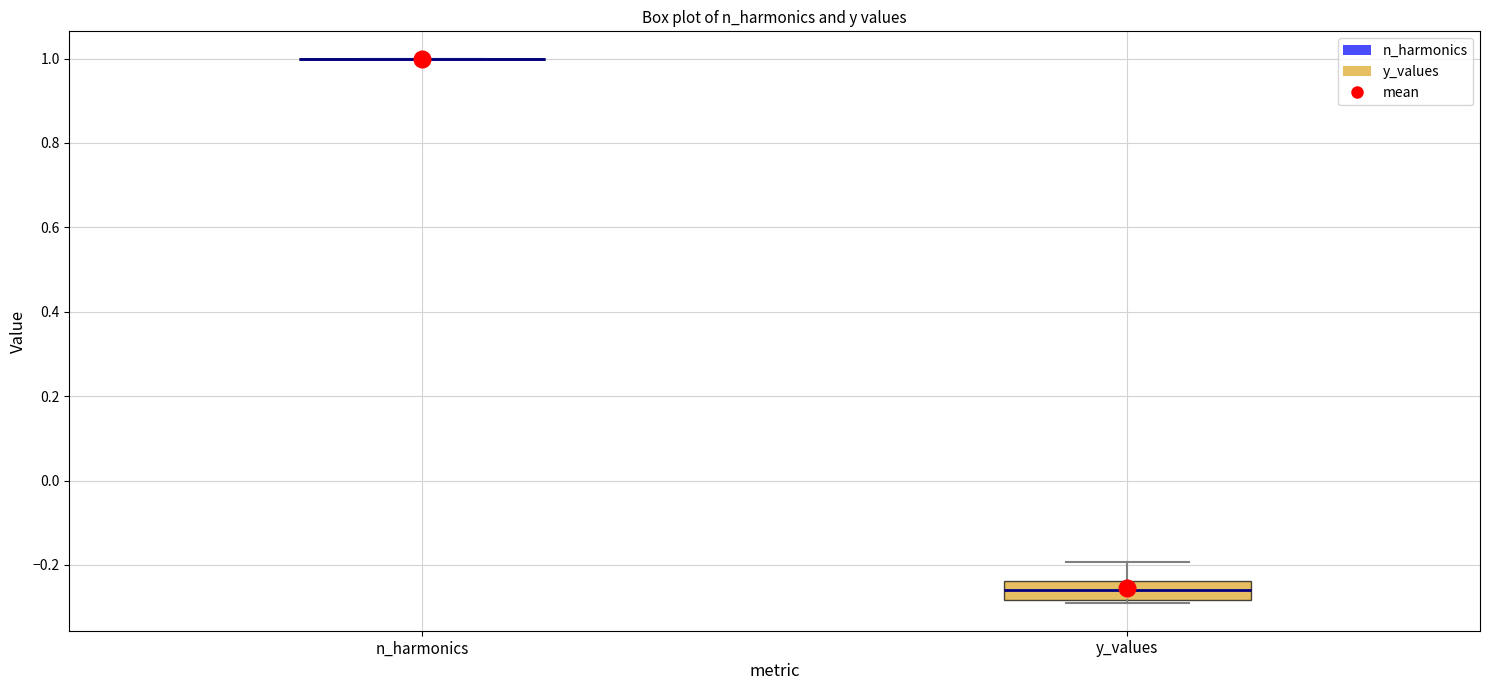

Reading left to right, transcribe this box plot: for each box, give where its median line is, the range the box spans, and where its two whiskers end, as read against the y-axis. The values are not printed on the chart, so give them approximately, as read against the axis.

n_harmonics: box collapsed to a line at 1.00, whiskers 1.00 to 1.00
y_values: median -0.26, box -0.28 to -0.24, whiskers -0.30 to -0.20